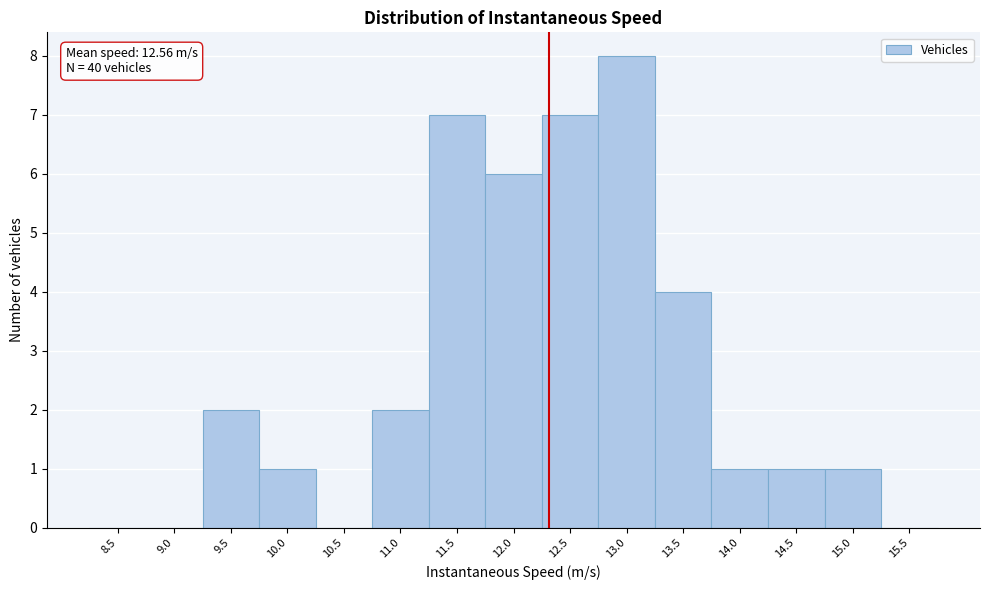

Reading right to left, extract all data points from this chart.

15.5=0	15.0=1	14.5=1	14.0=1	13.5=4	13.0=8	12.5=7	12.0=6	11.5=7	11.0=2	10.5=0	10.0=1	9.5=2	9.0=0	8.5=0